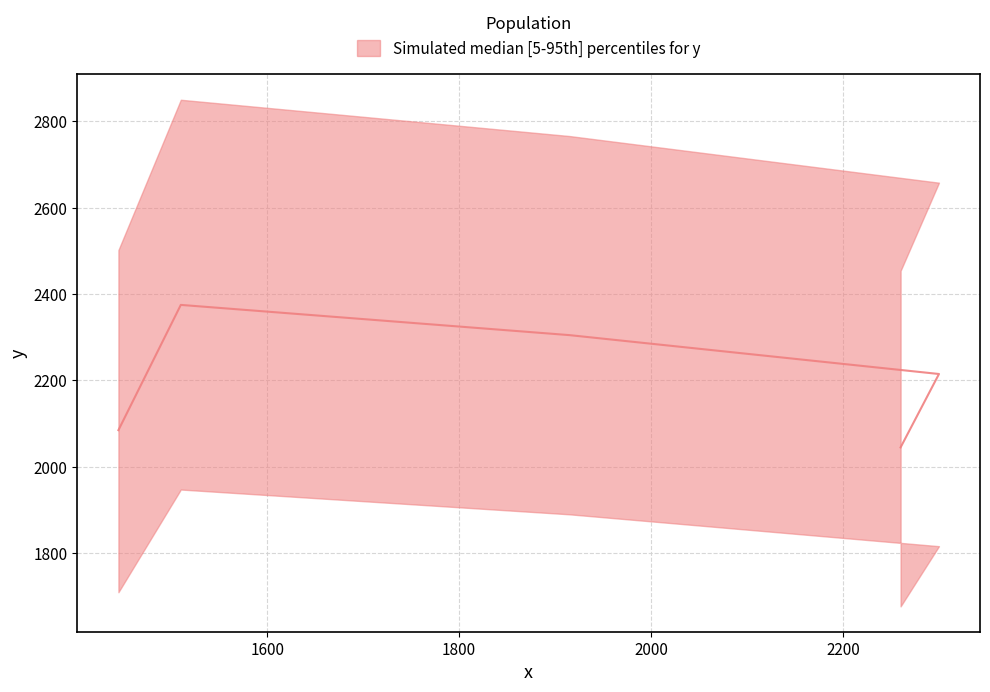

Is it true that the value at 2260 is 2045?

True